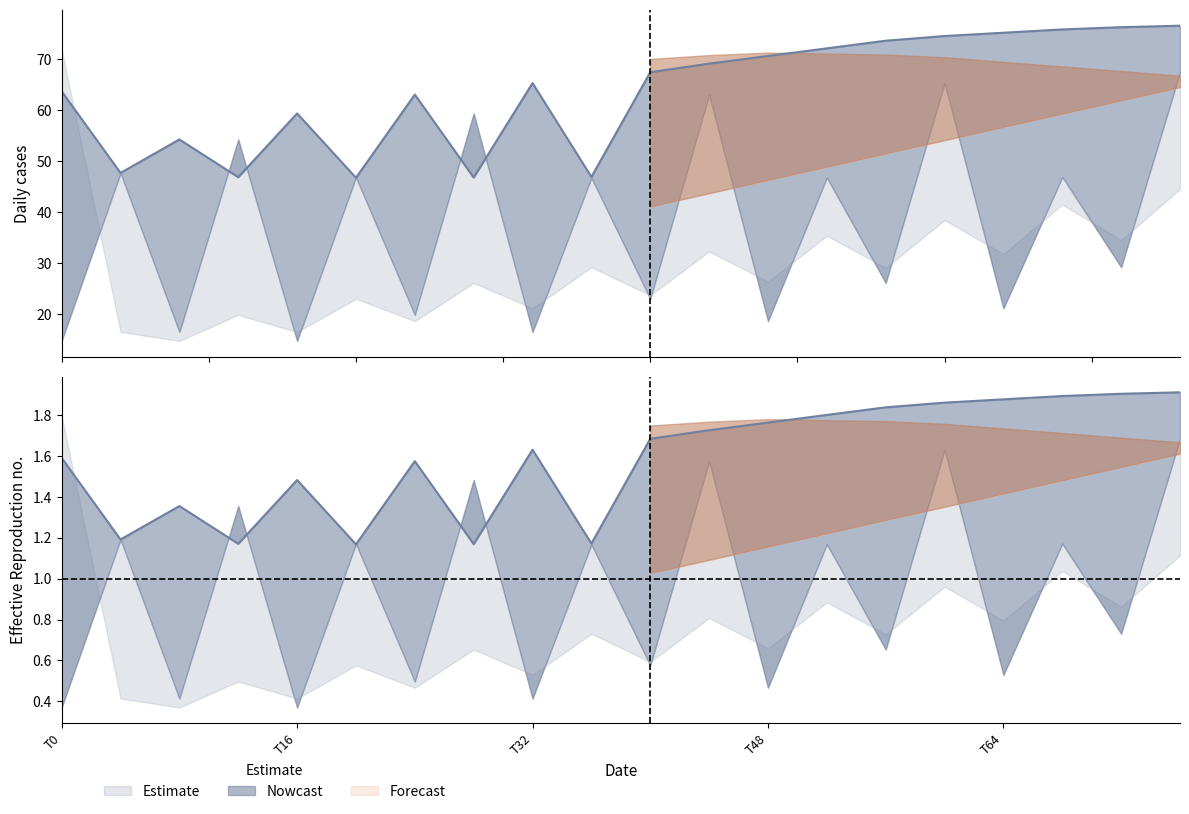

Read the row0_col1 value at 16.

14.8